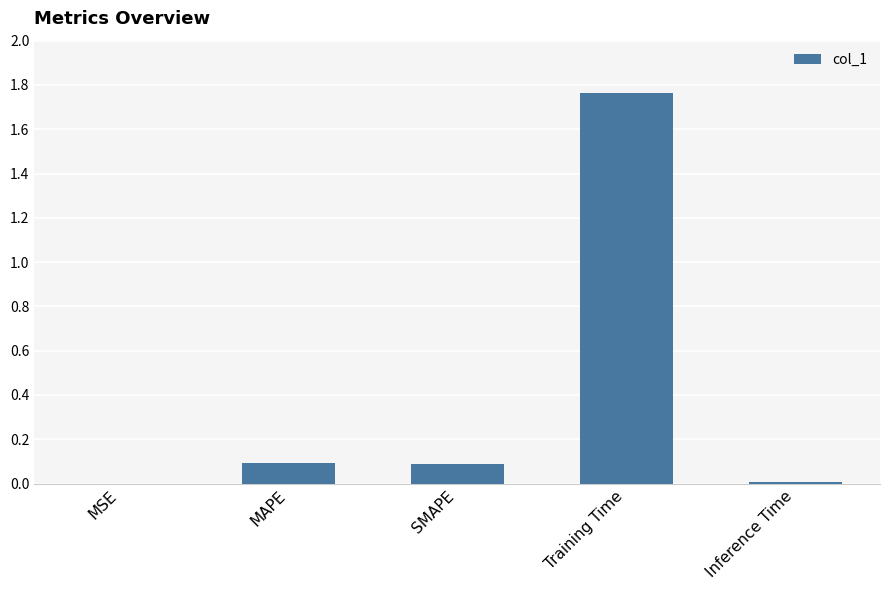

What is the sum of the values at Training Time and SMAPE?

1.9